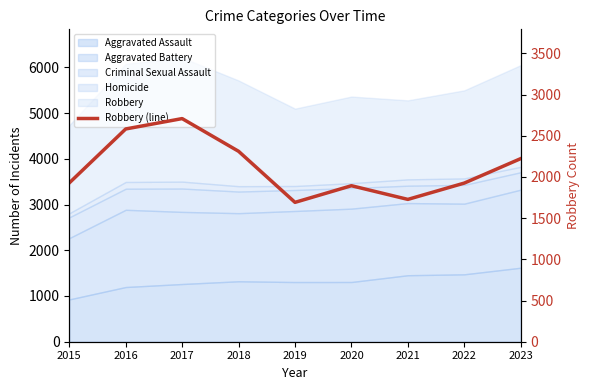

List the labels in order of value, smallest first.

2019, 2021, 2020, 2022, 2015, 2023, 2018, 2016, 2017